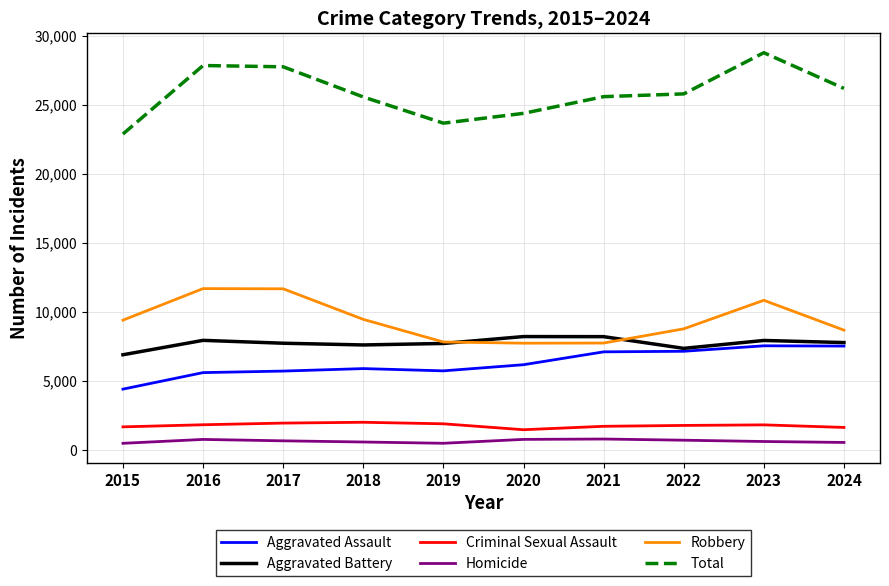

The Robbery series shows 10845 at 2023. True or false?

True